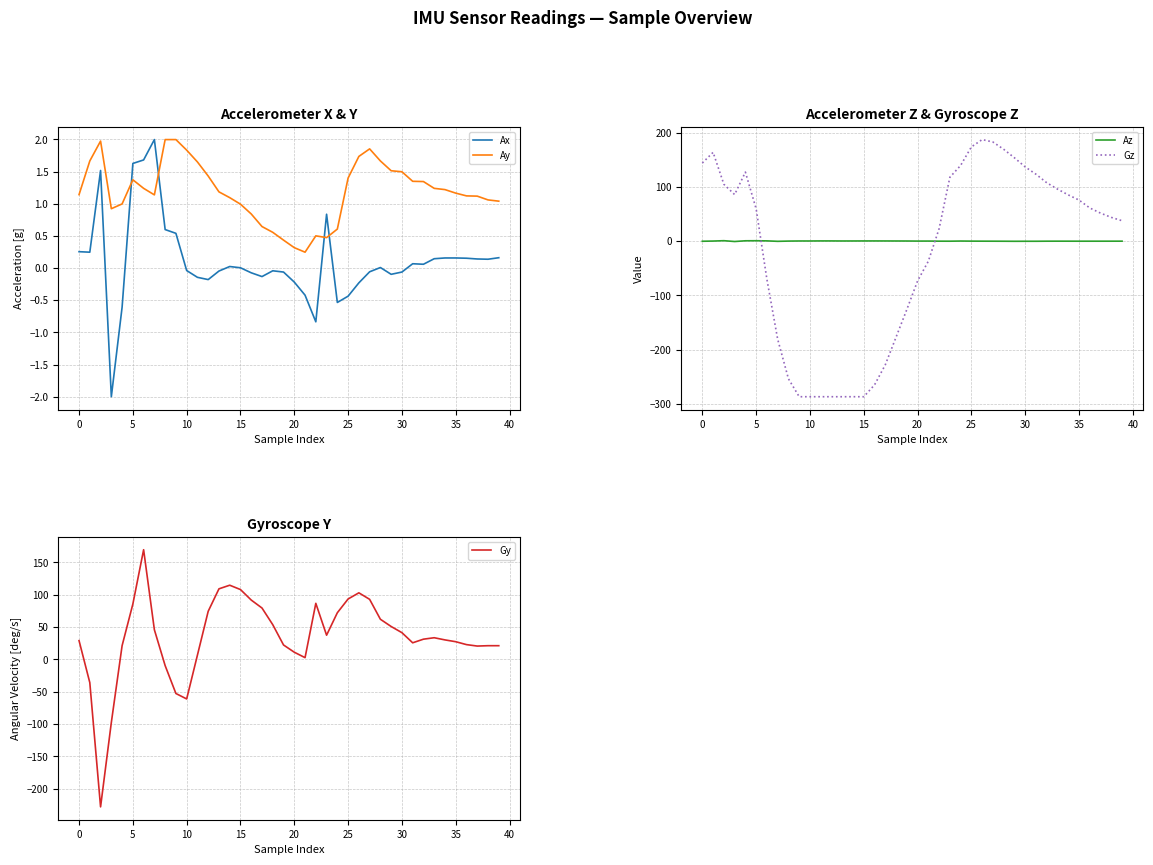

At how many categories does at least one series exceed 79?

25